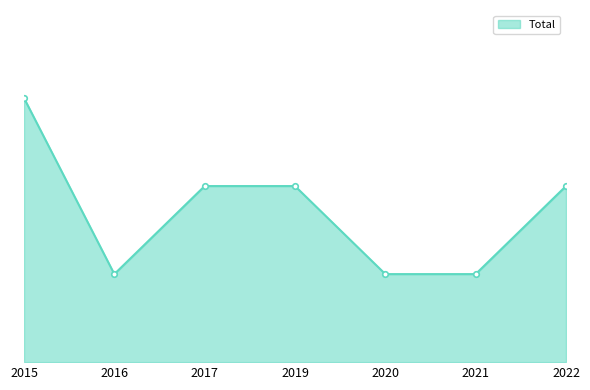

Rank the categories by value from highest to lowest.

2015, 2017, 2019, 2022, 2016, 2020, 2021